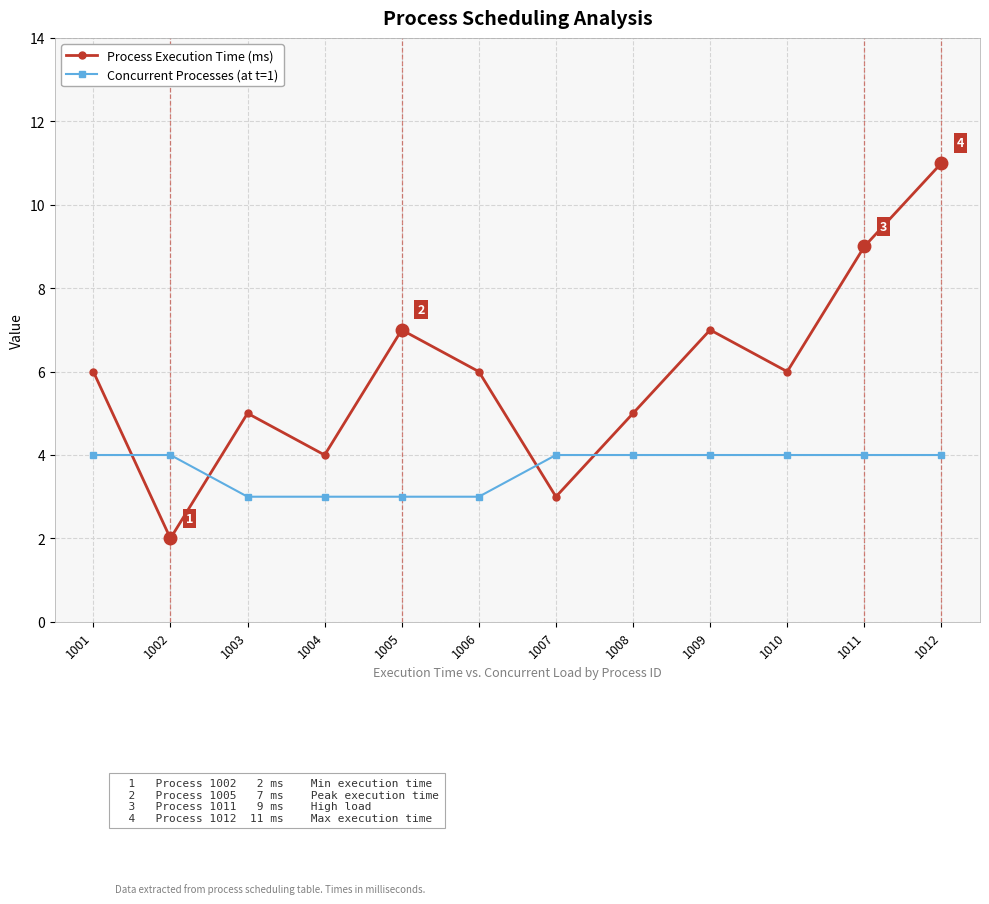

The value of Process Execution Time (ms) at 1008 is 2. True or false?

False